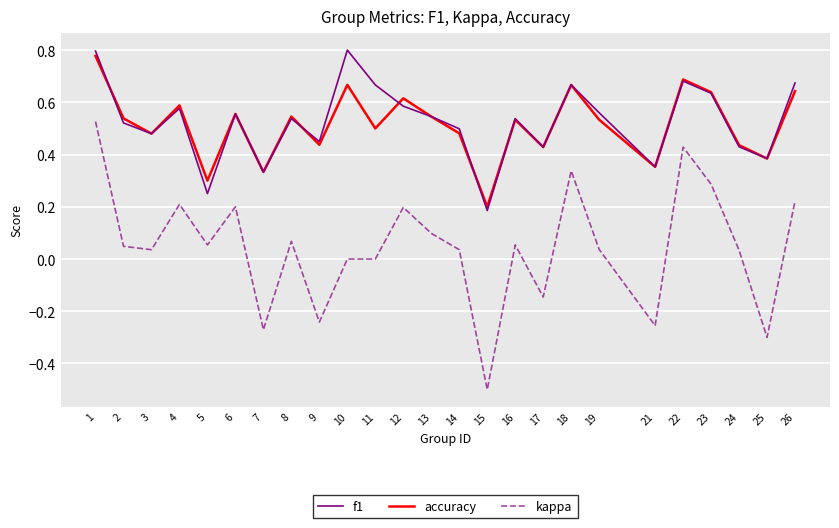

Between 6 and 16, which series saw the biggest shift?

kappa